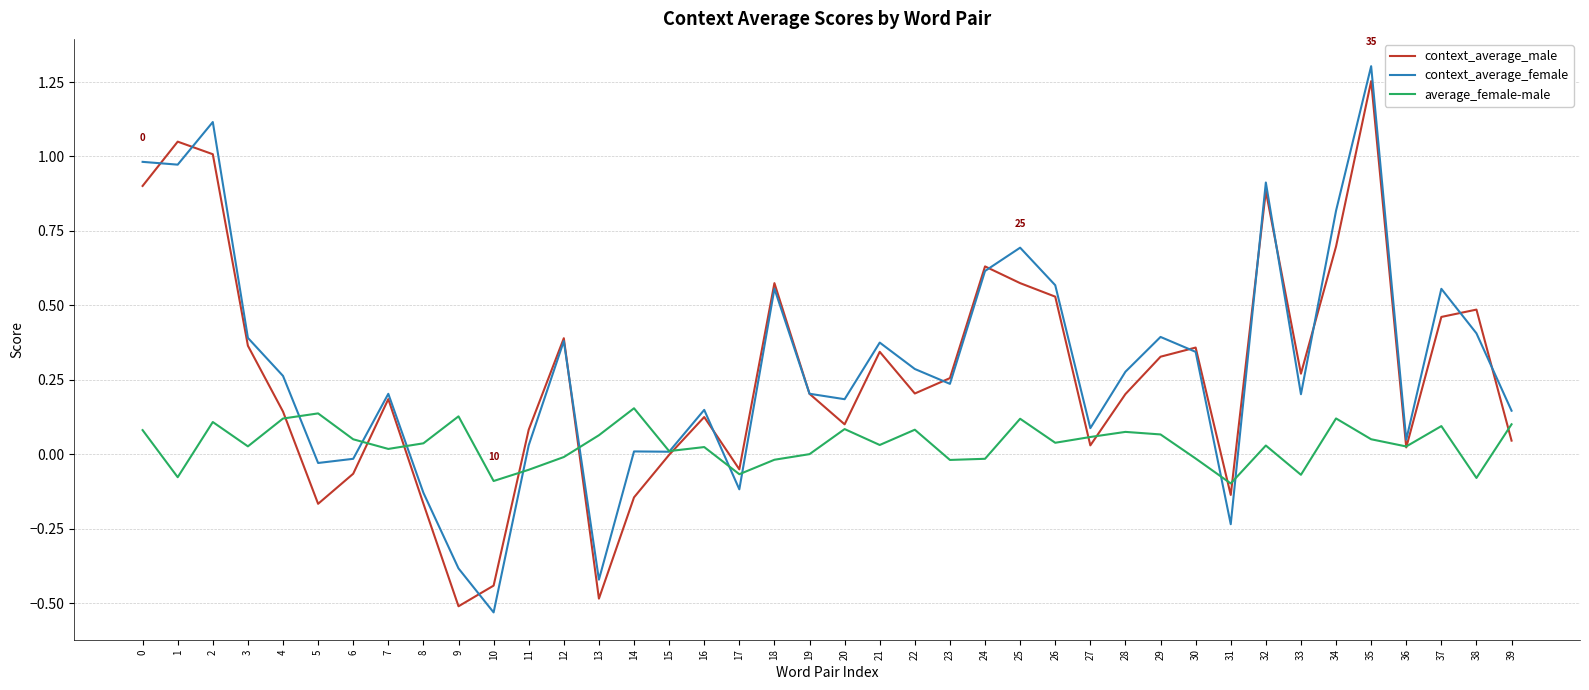

Is the value of average_female-male at 22 greater than the value of context_average_male at 2?

No